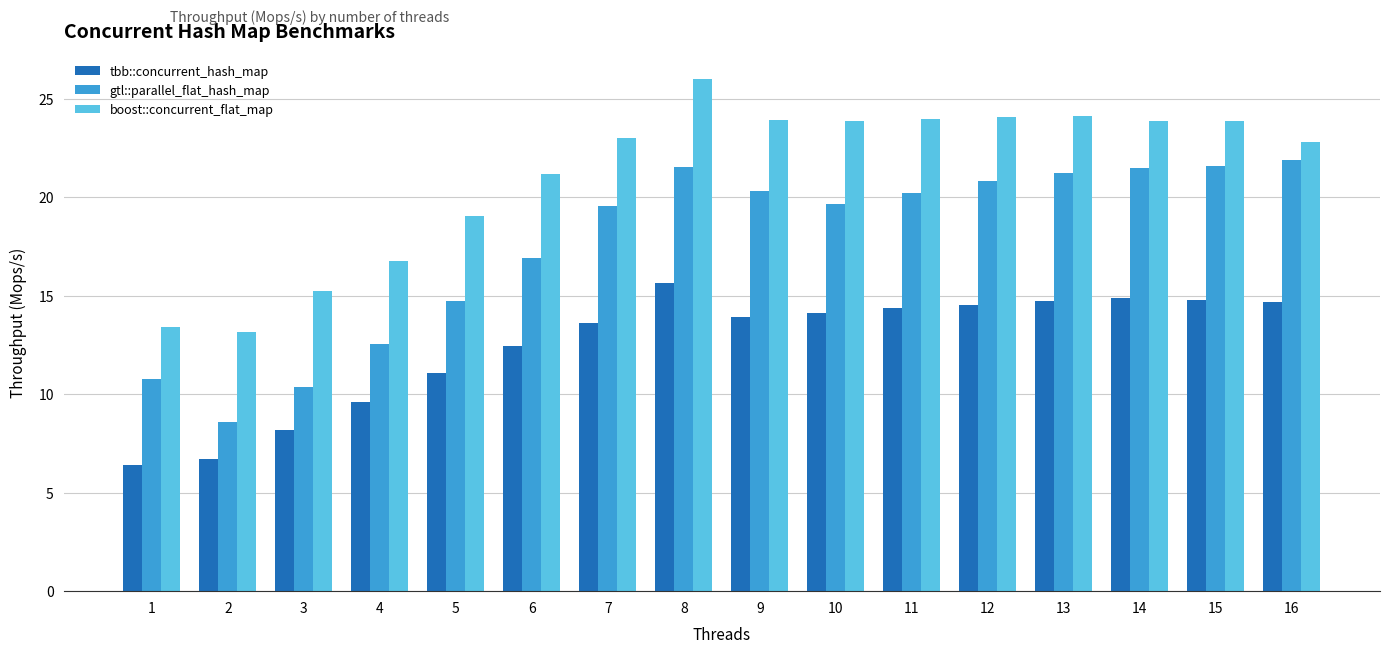

What is the spread (max minus min) of values at 3?

7.0